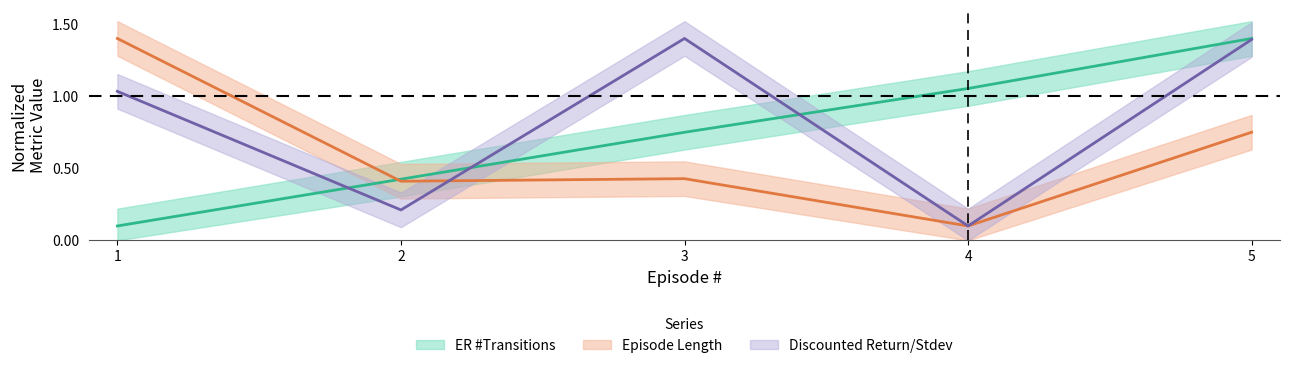

Which series has the largest range (max minus min)?

ER #Transitions (mean)